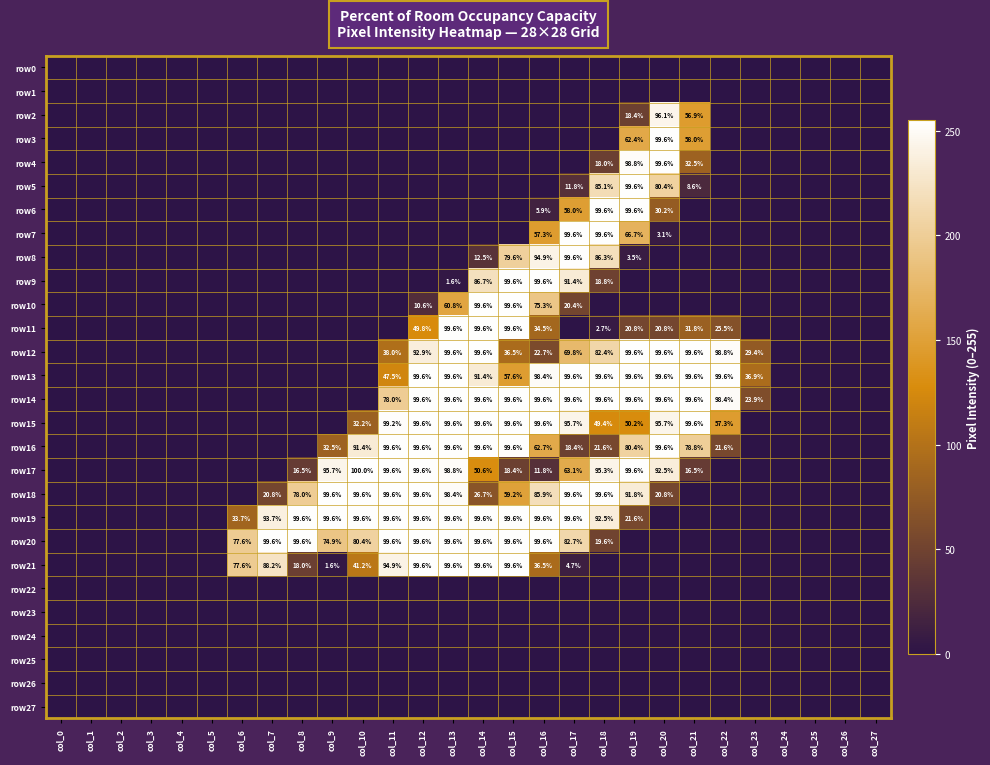

The value of row18 at col_13 is 369. True or false?

False